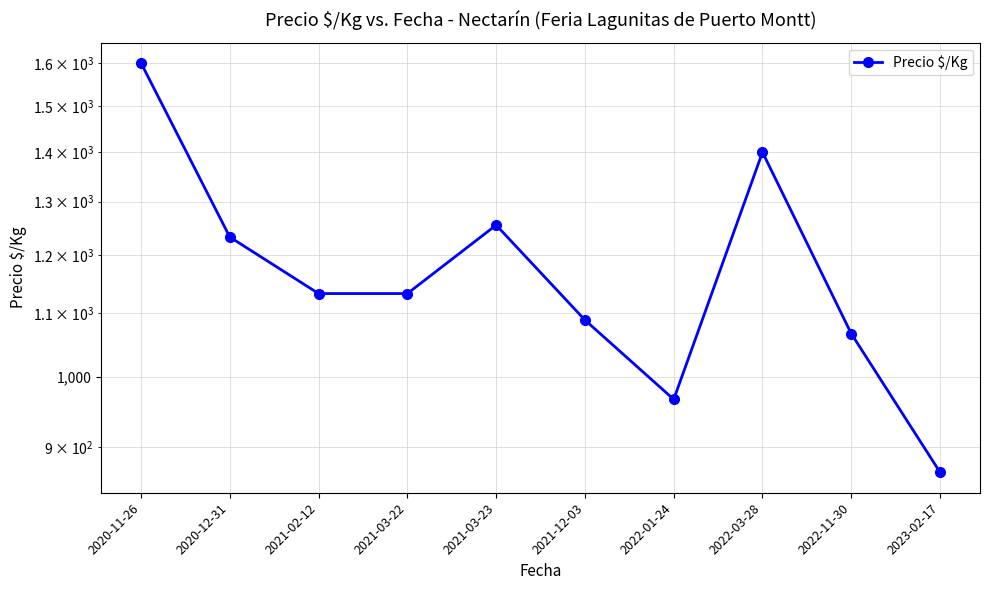

What is the difference between the second highest and minimum values?

533.0